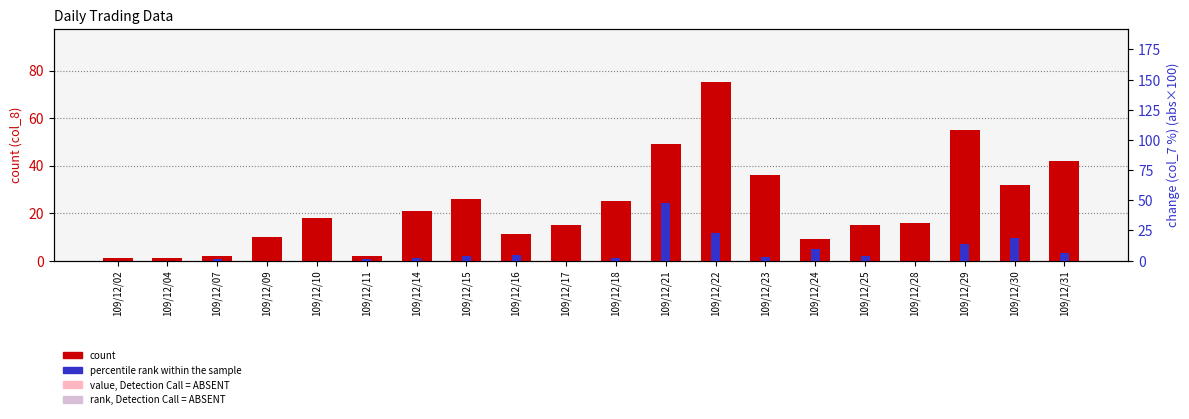

What is the sum of the percentile rank within the sample values at 109/12/14 and 109/12/22?

25.0